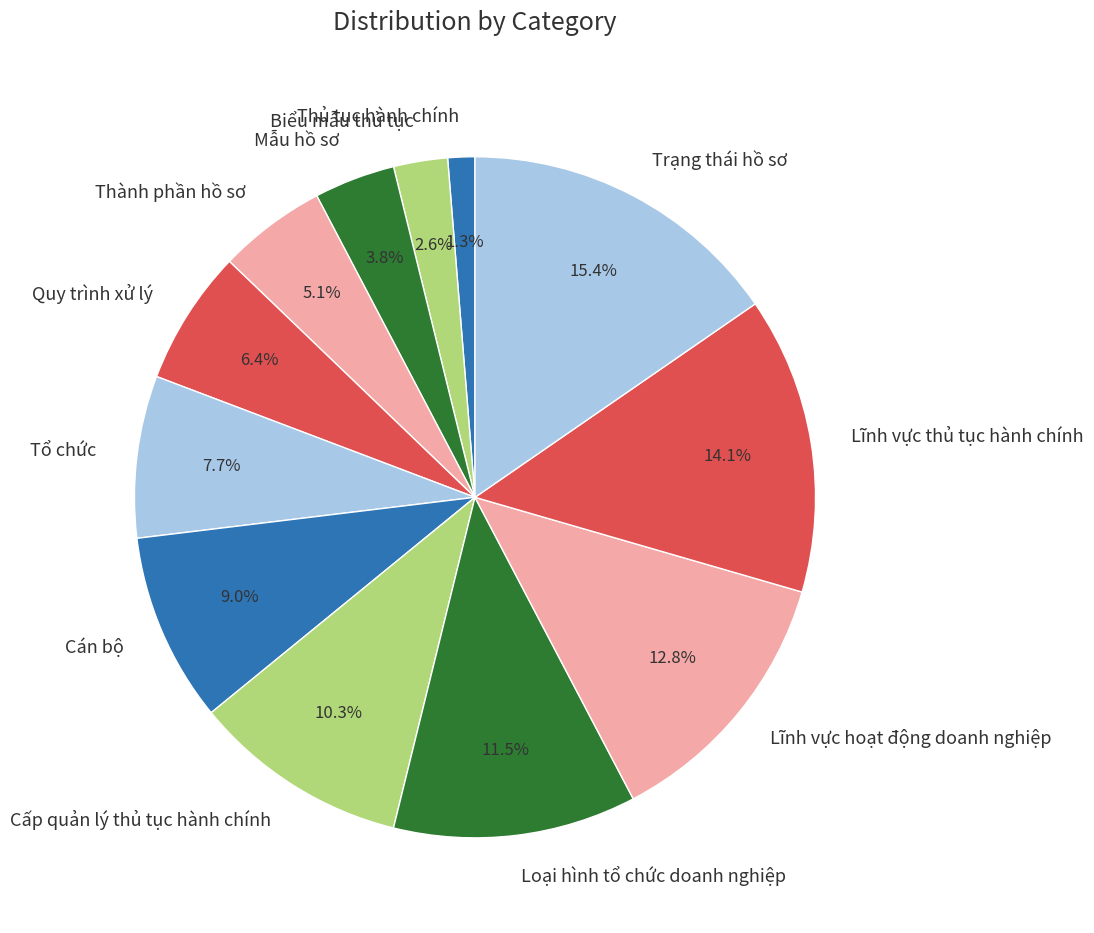

Combined, do Cán bộ and Loại hình tổ chức doanh nghiệp account for over 50%?

No